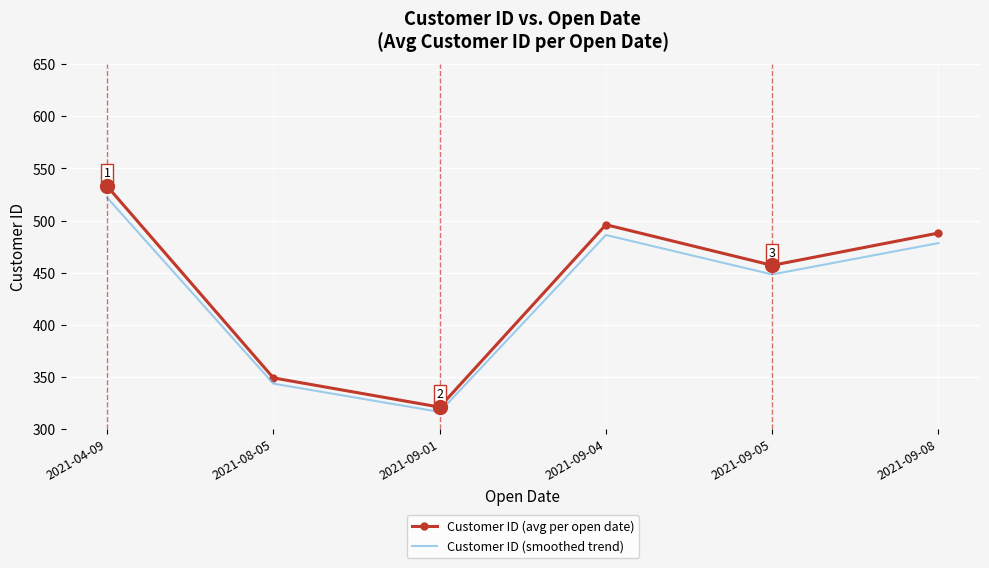

How many values in the Customer ID (smoothed trend) series are below 478?

3